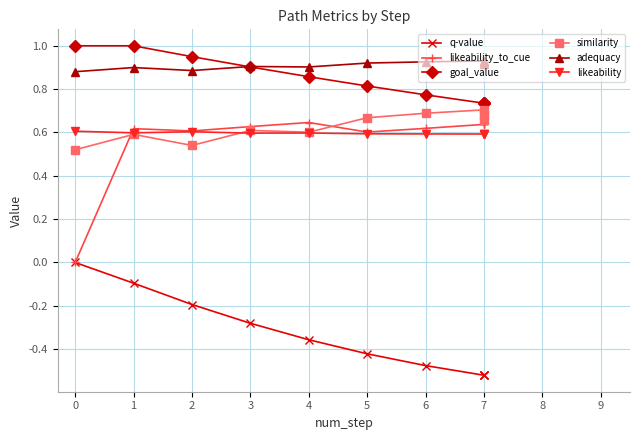

What is the sum of all likeability_to_cue values?

5.6